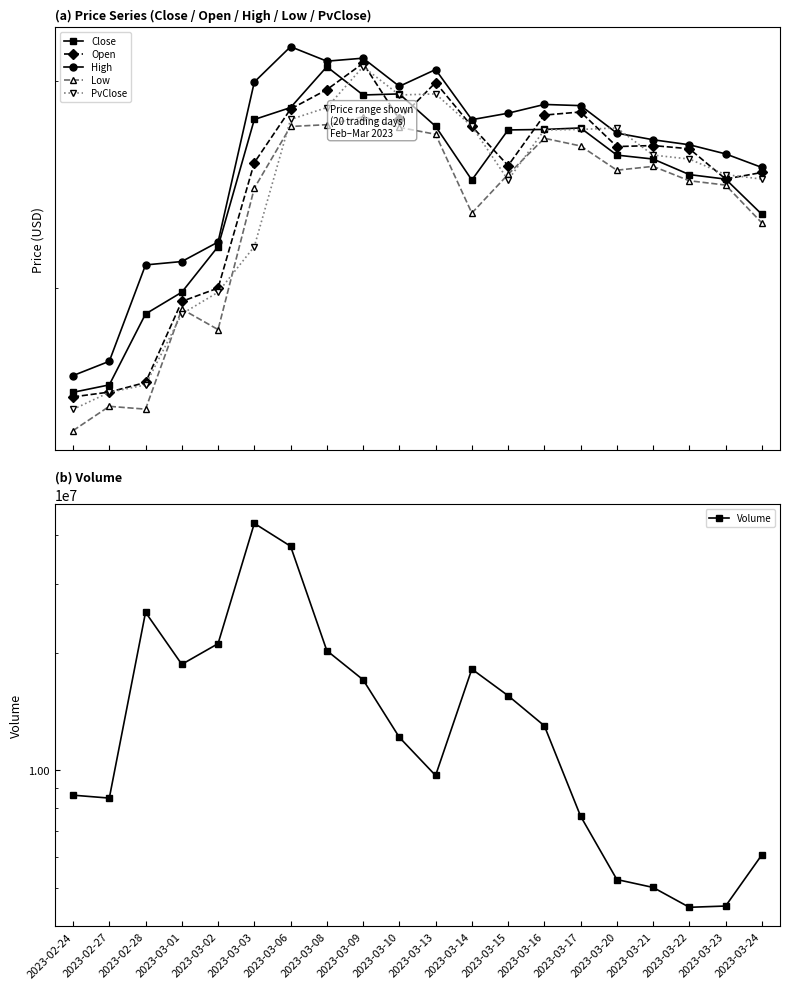

Is this an area chart (filled region under the line)?

No